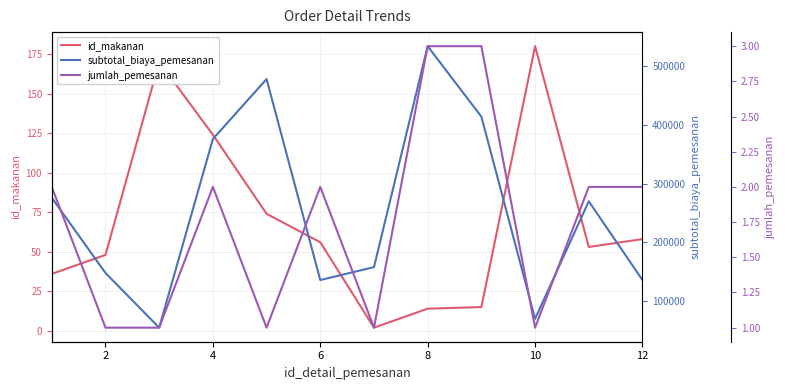

At how many categories does at least one series exceed 297023?

4